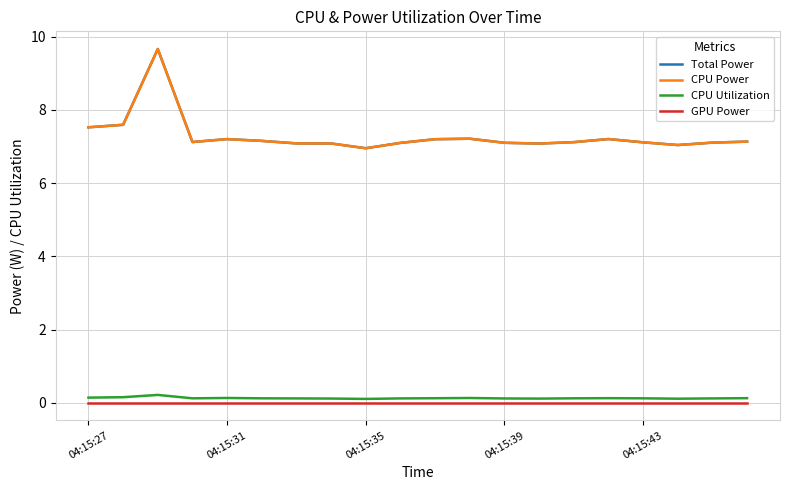

True or false: CPU Power and Total Power intersect in this chart.

False